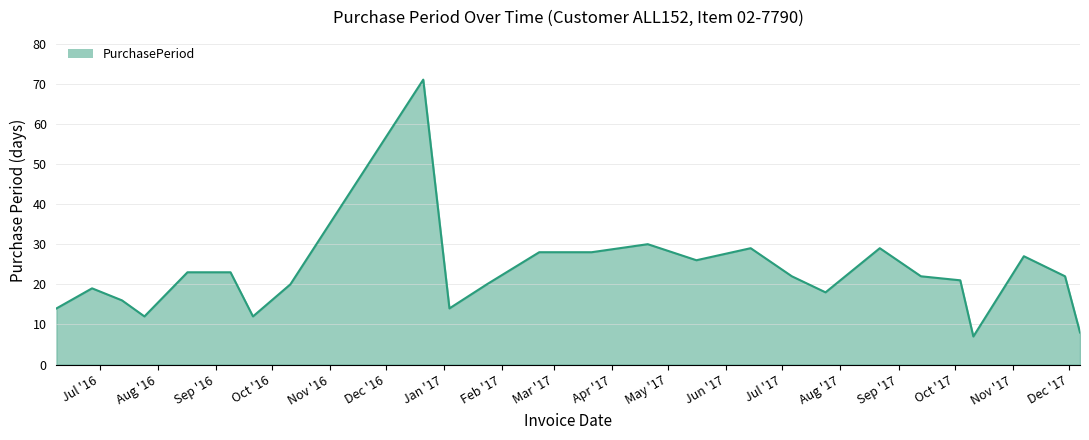

Reading right to left, transcribe all the data shown in this chart.

8	22	27	7	21	22	29	18	22	29	26	30	28	28	20	14	71	20	12	23	23	12	16	19	14